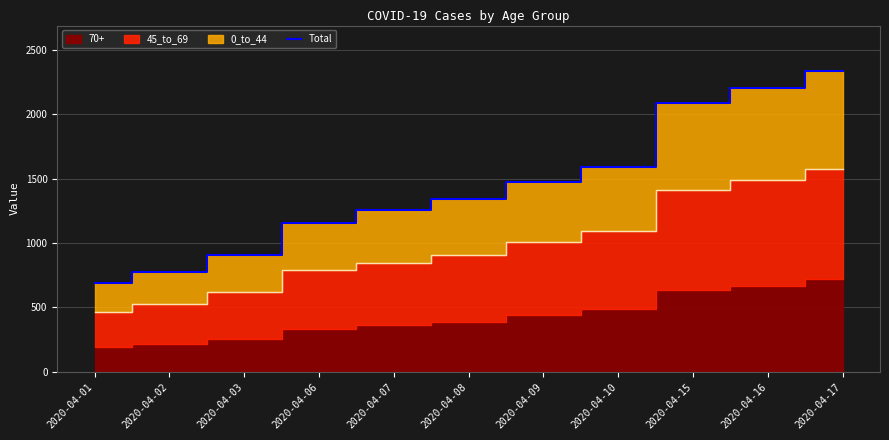

What is the minimum value shown in the chart?

689